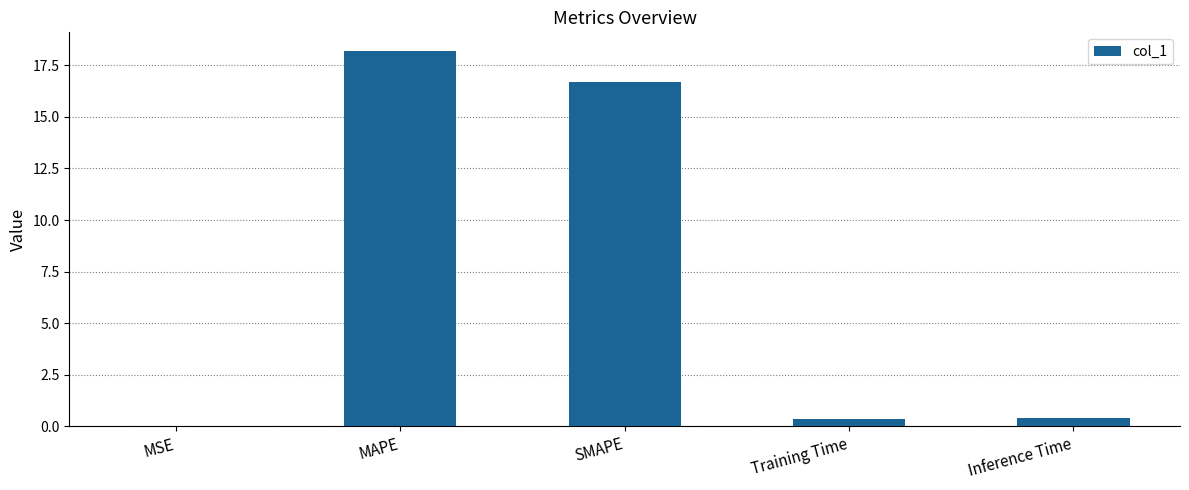

Which category has the highest value across all series?

MAPE